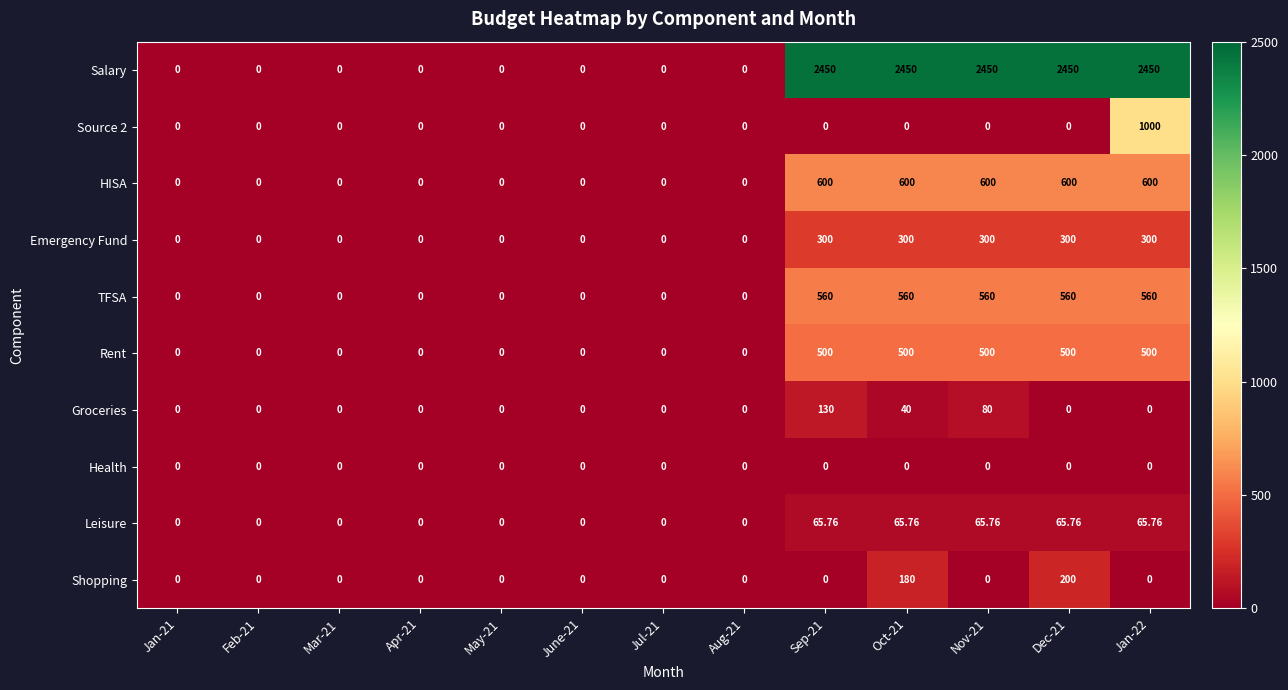

Which series changed the most between Aug-21 and Oct-21?

Salary